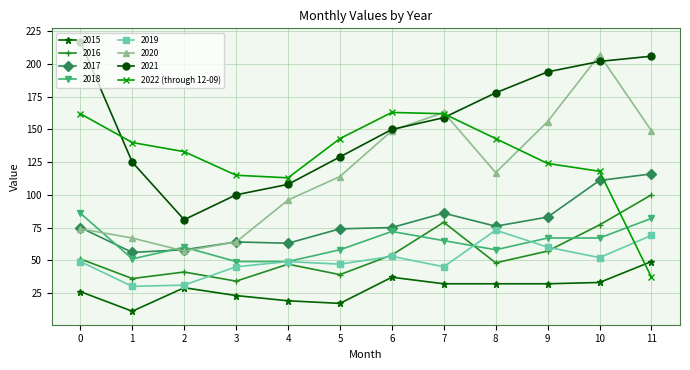

Which category has the highest value in the 2015 series?

11